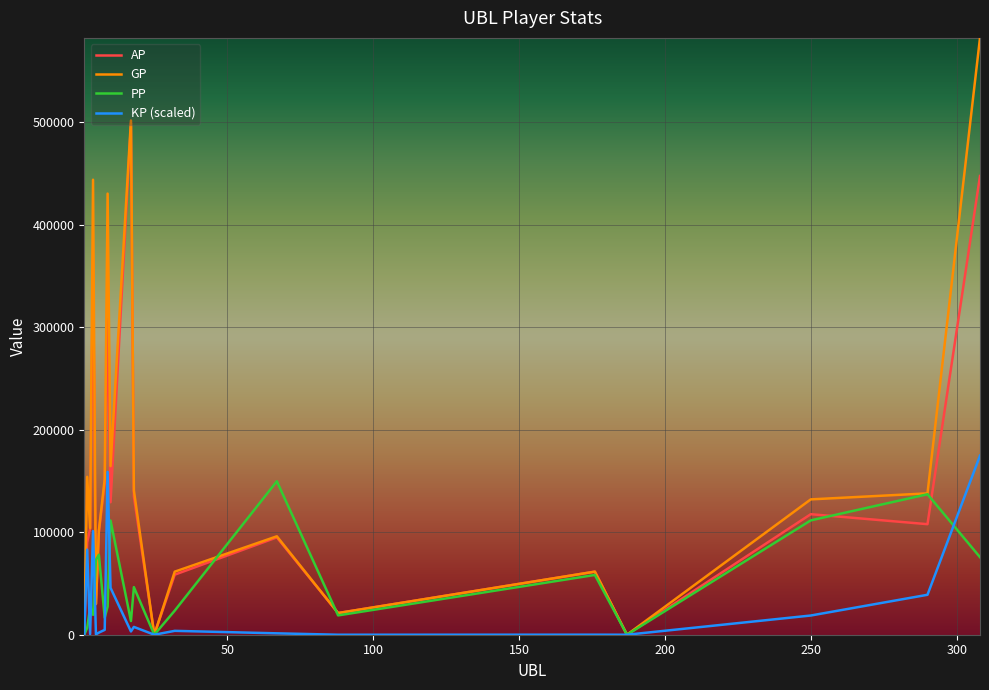

What is the greatest value displayed?

581997.0